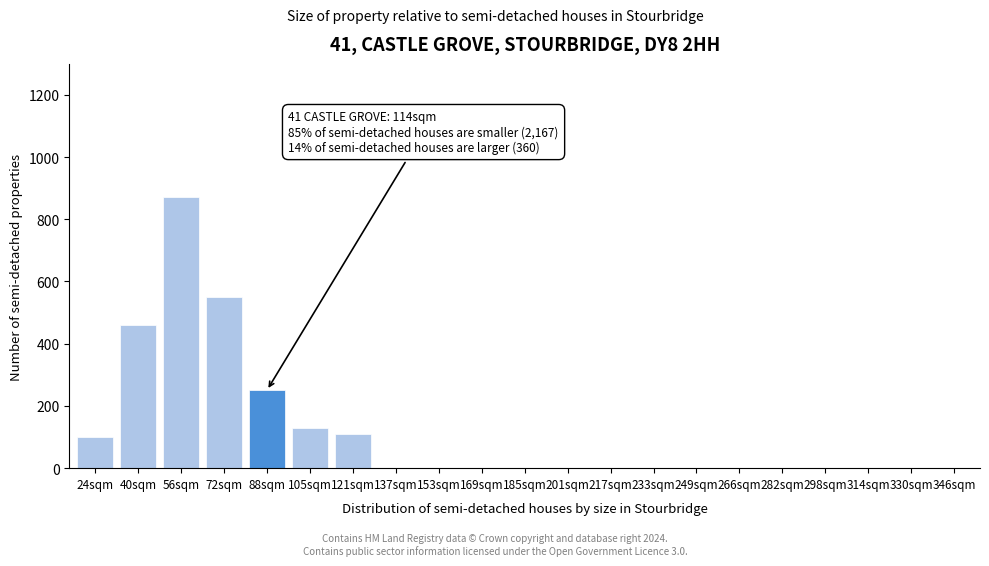

Reading left to right, transcribe all the data shown in this chart.

24sqm=100	40sqm=460	56sqm=870	72sqm=550	88sqm=250	105sqm=130	121sqm=110	137sqm=0	153sqm=0	169sqm=0	185sqm=0	201sqm=0	217sqm=0	233sqm=0	249sqm=0	266sqm=0	282sqm=0	298sqm=0	314sqm=0	330sqm=0	346sqm=0